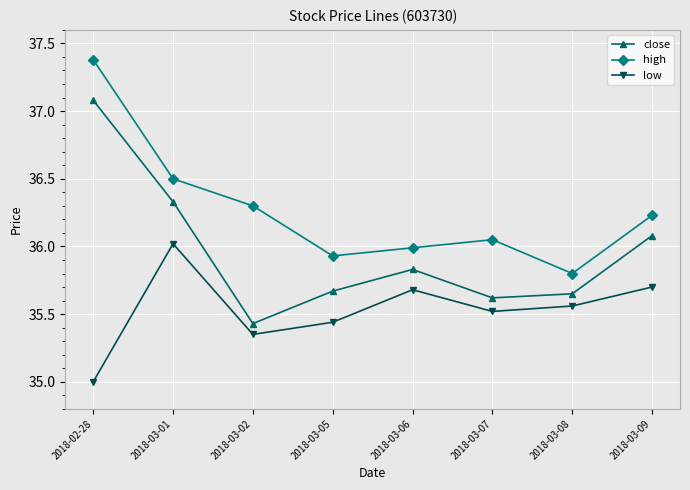

What is the label of the 8th point from the left?

2018-03-09